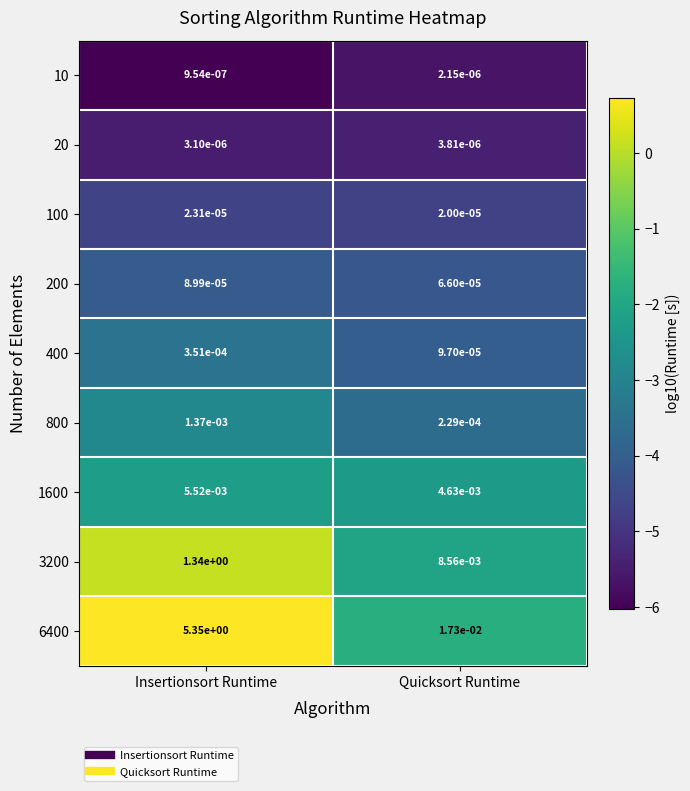

Rank the categories by 1600 value from highest to lowest.

Insertionsort Runtime, Quicksort Runtime